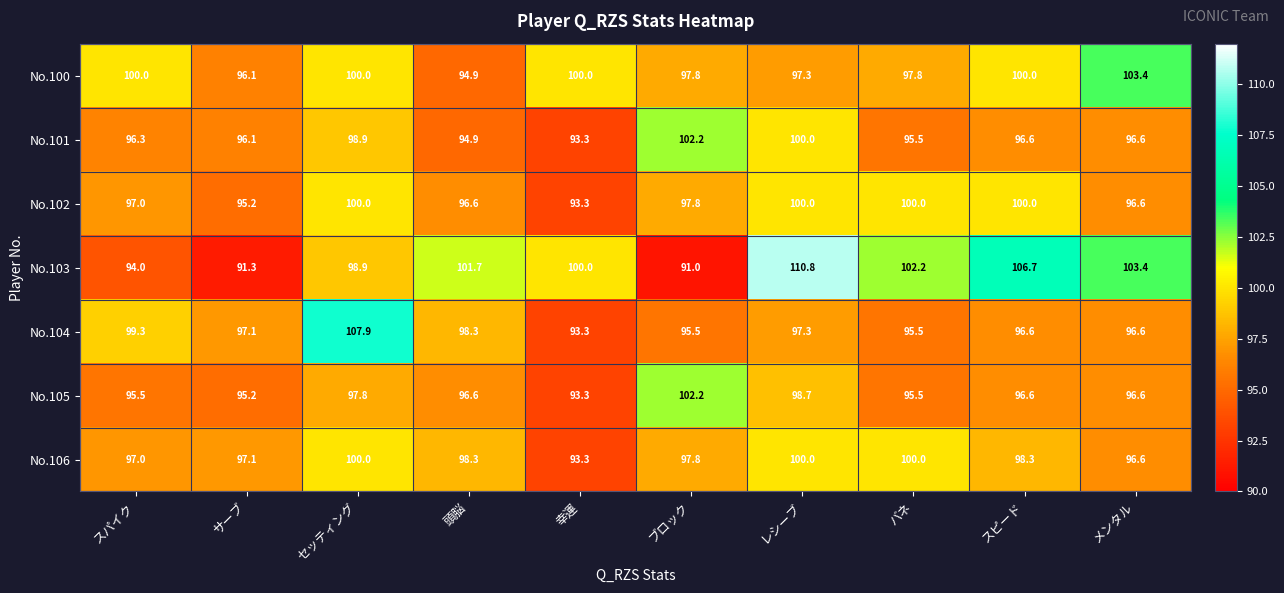

What is the sum of the No.103 values at スピード and ブロック?

197.7